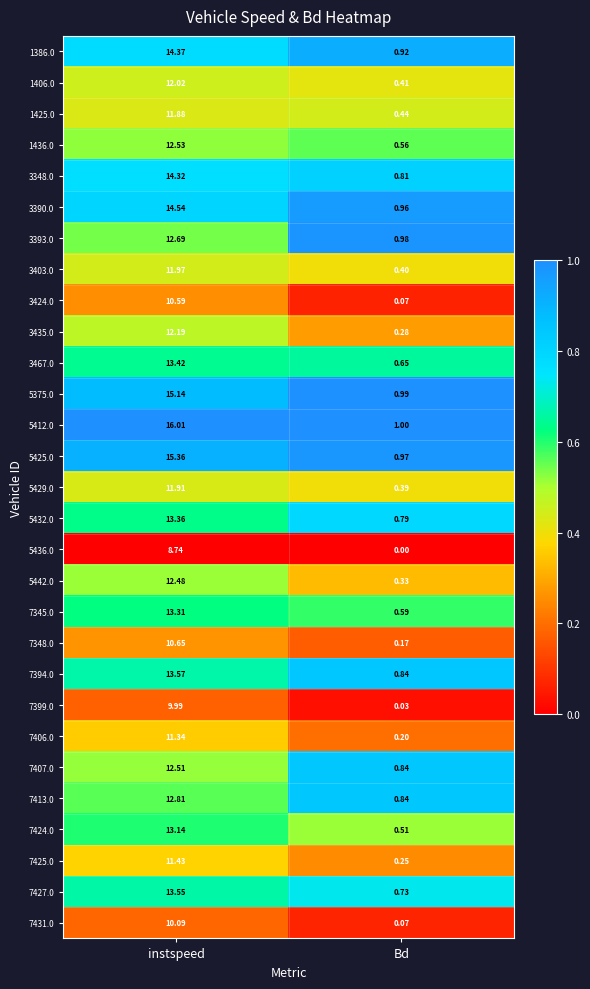

At instspeed, list the series in order from largest to smallest.

5412.0, 5425.0, 5375.0, 3390.0, 1386.0, 3348.0, 7394.0, 7427.0, 3467.0, 5432.0, 7345.0, 7424.0, 7413.0, 3393.0, 1436.0, 7407.0, 5442.0, 3435.0, 1406.0, 3403.0, 5429.0, 1425.0, 7425.0, 7406.0, 7348.0, 3424.0, 7431.0, 7399.0, 5436.0